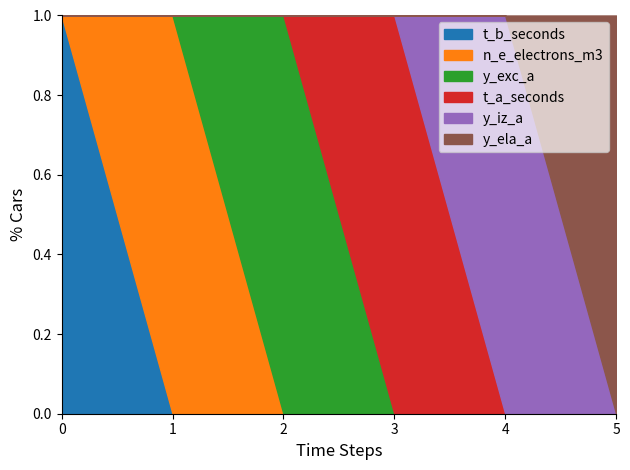

How many positive values does the n_e_electrons_m3 series have?

1